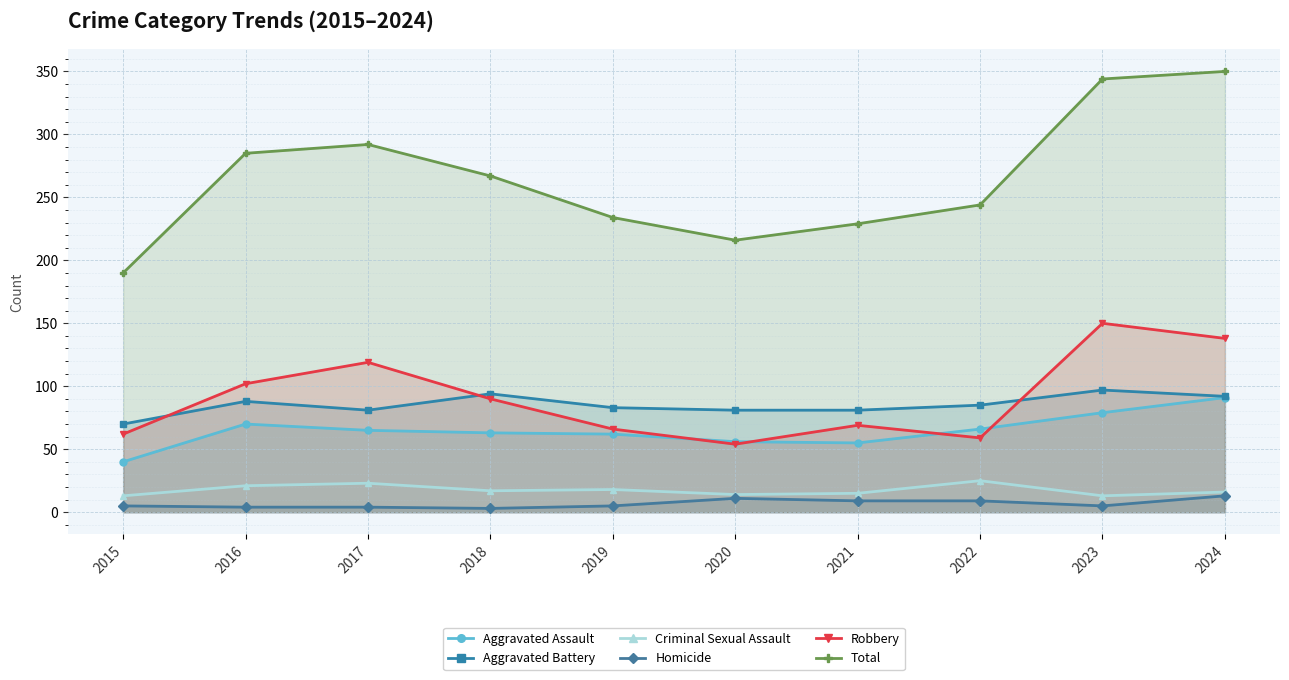

Reading left to right, what are all the values shown in this chart?

Aggravated Assault: 40	70	65	63	62	56	55	66	79	91
Aggravated Battery: 70	88	81	94	83	81	81	85	97	92
Criminal Sexual Assault: 13	21	23	17	18	14	15	25	13	16
Homicide: 5	4	4	3	5	11	9	9	5	13
Robbery: 62	102	119	90	66	54	69	59	150	138
Total: 190	285	292	267	234	216	229	244	344	350